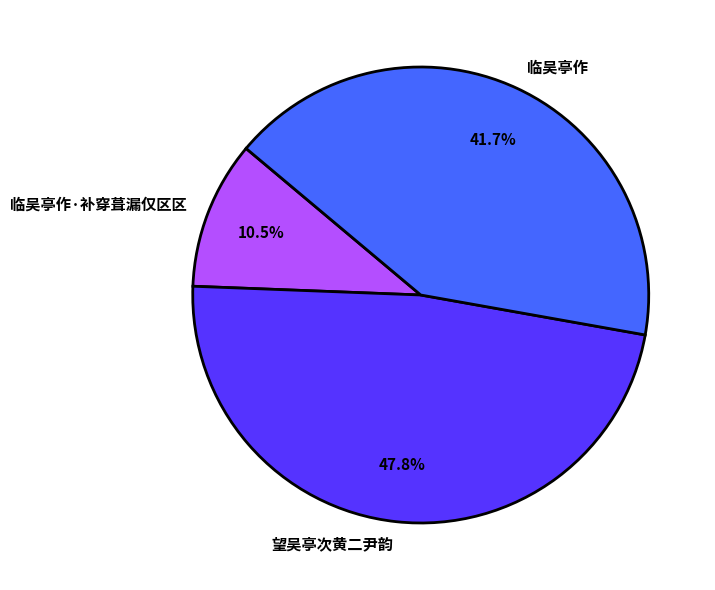

Approximately how many times larger is the value at 临吴亭作·补穿葺漏仅区区 compared to 临吴亭作?

0.3